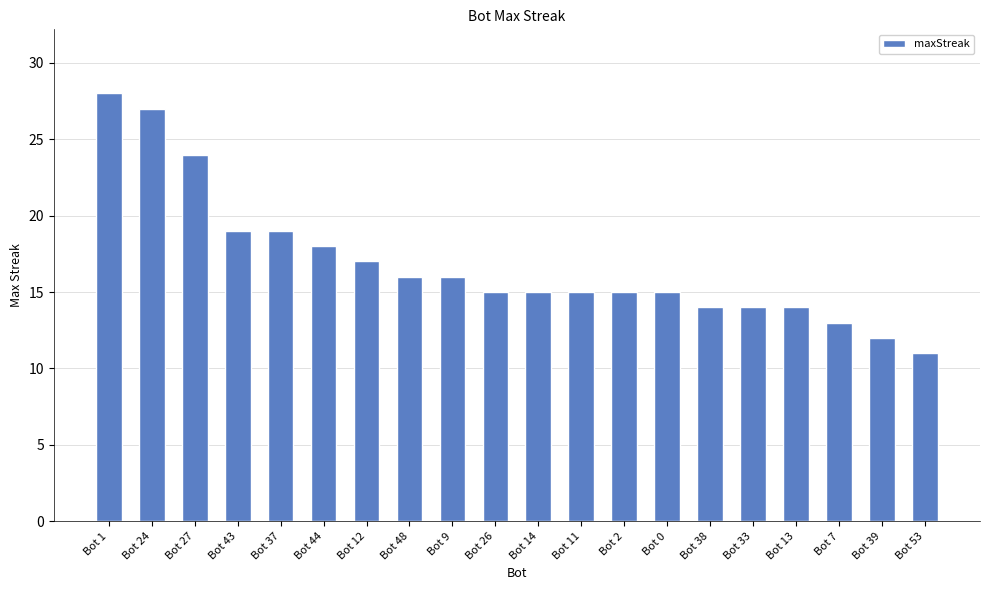

What is the change in value from Bot 37 to Bot 2?

-4